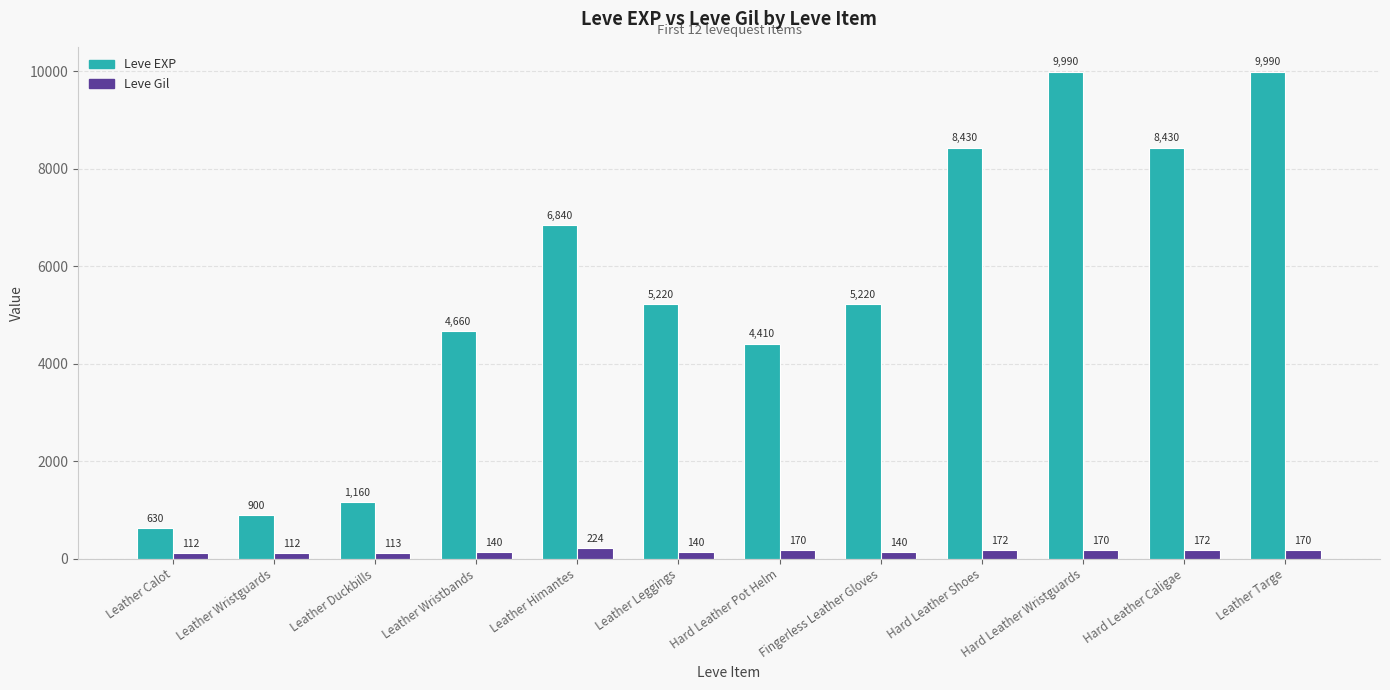

The value of Leve EXP at Leather Himantes is 6840. True or false?

True